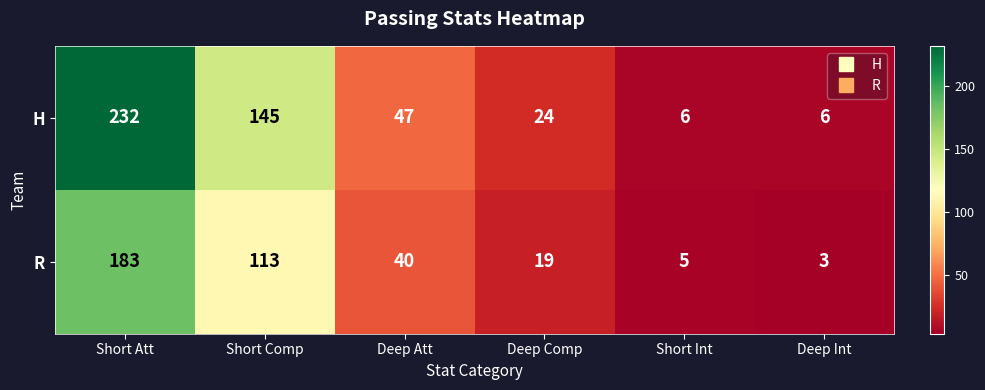

What is the difference between the H values at Deep Int and Short Comp?

139